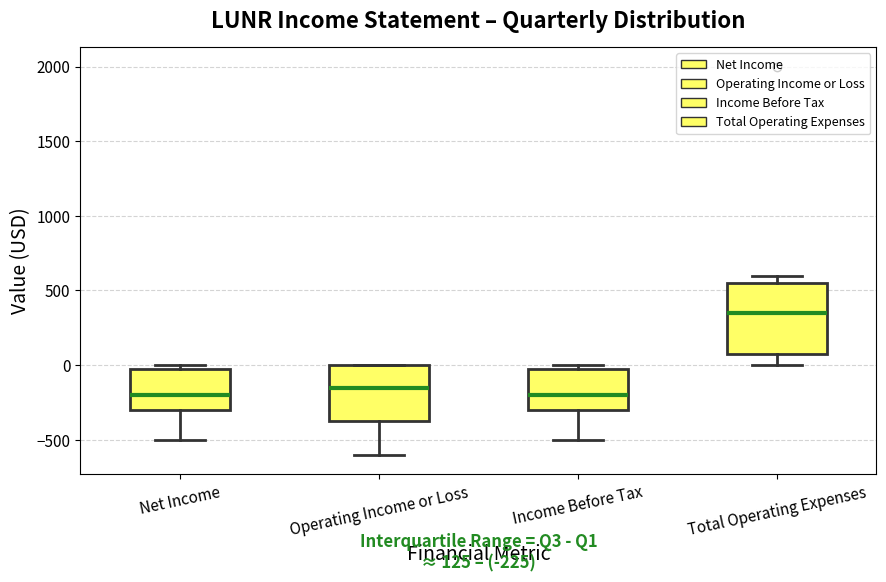

Which box is the tallest, from its lower edge to its upper edge?

Total Operating Expenses